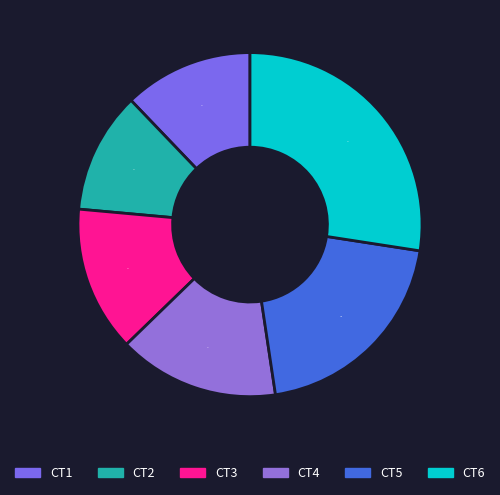

Count the number of slices in the pie.

6